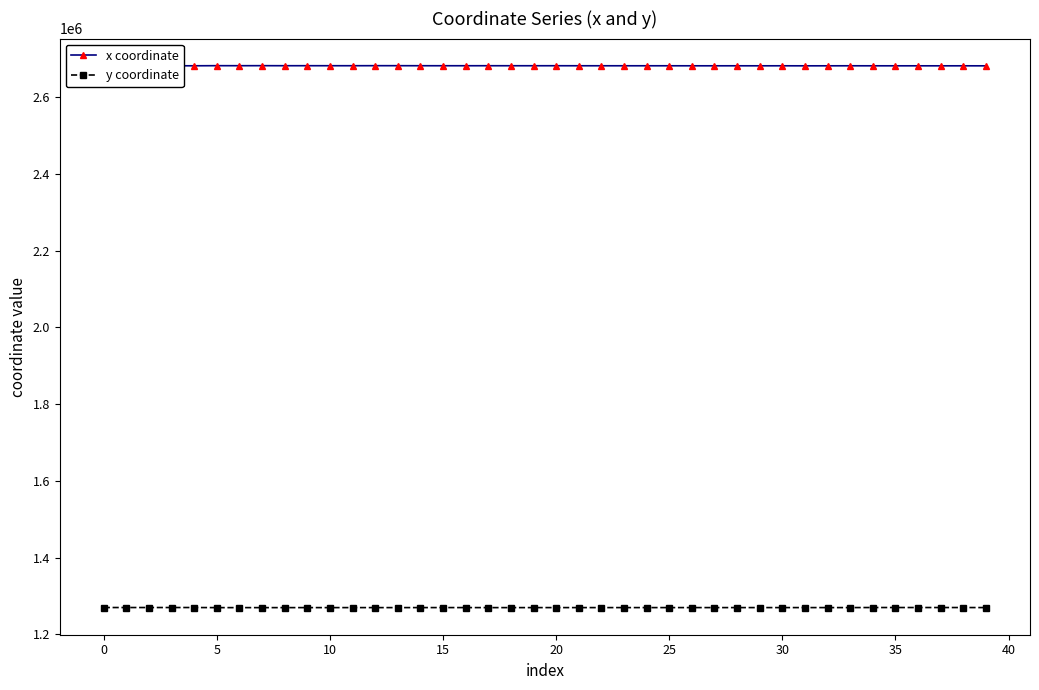

Which series has the largest total across all categories?

x coordinate